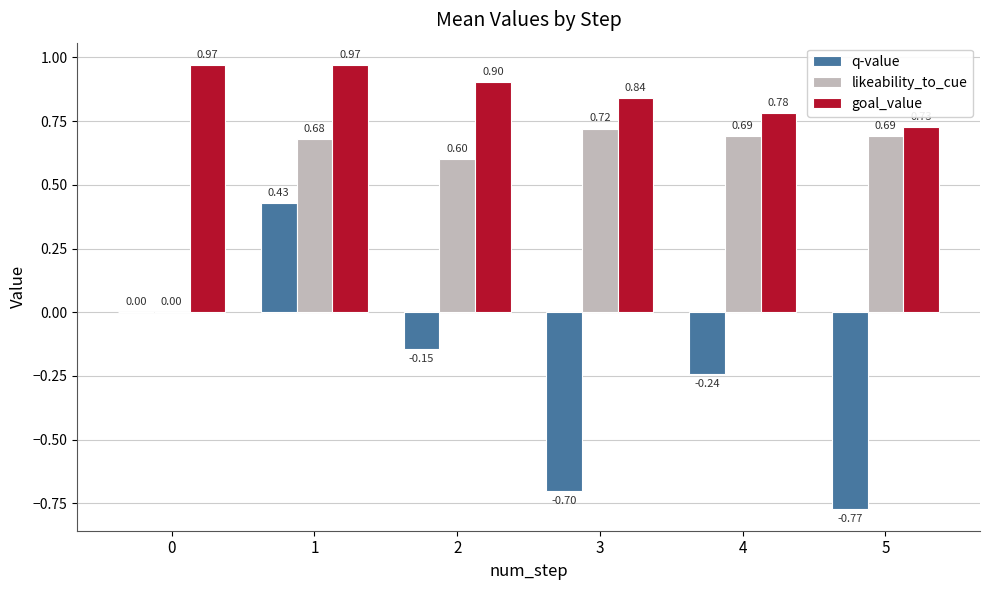

Is the value of likeability_to_cue at 2 greater than the value of q-value at 0?

Yes